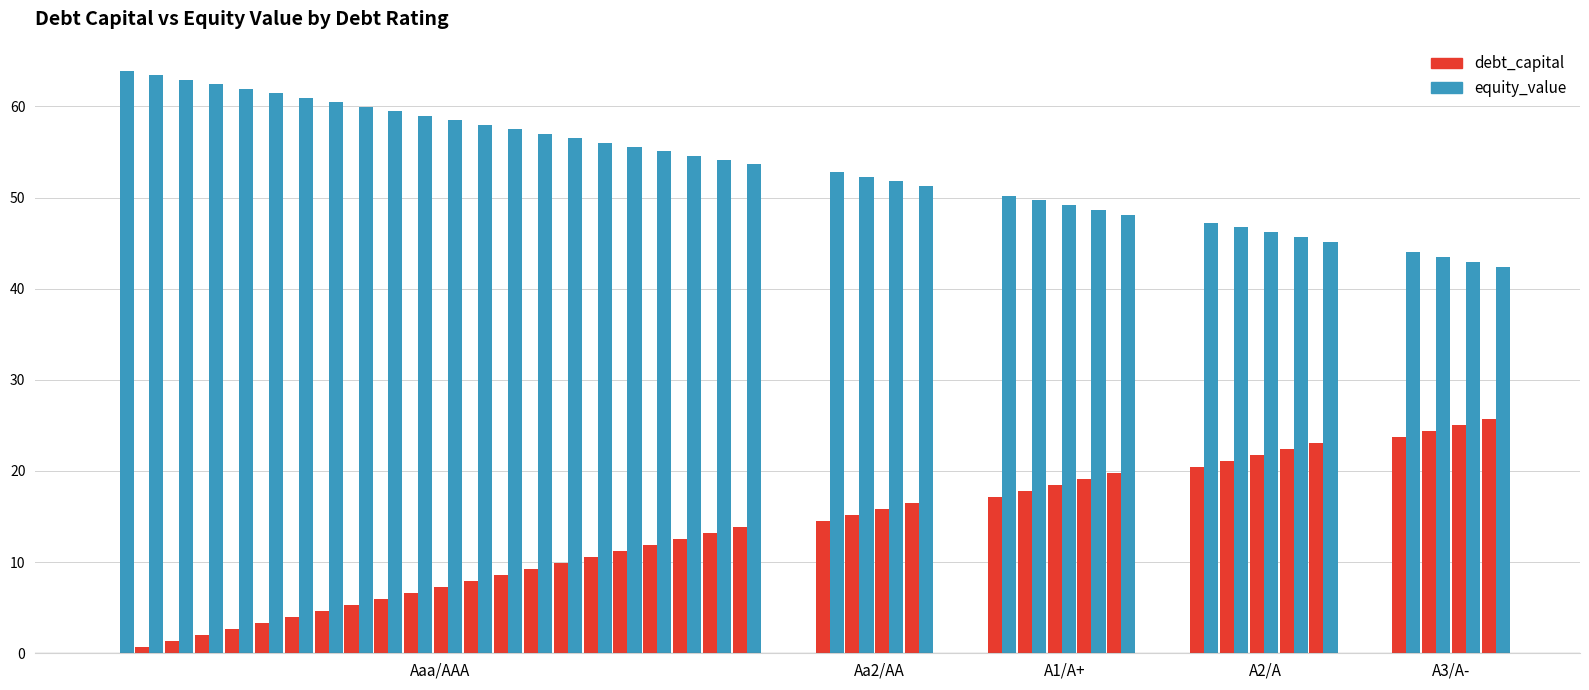

Where is debt_capital nearest to the value 0?

Aaa/AAA